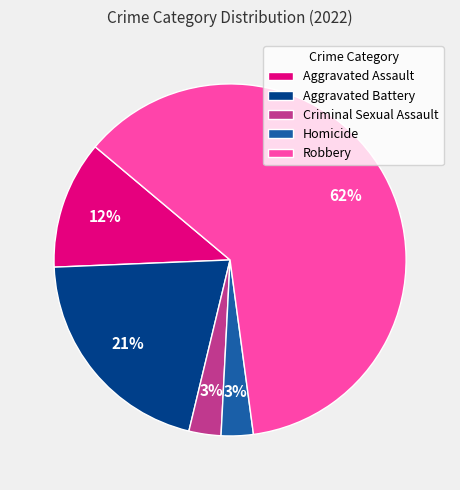

Count the number of slices in the pie.

5